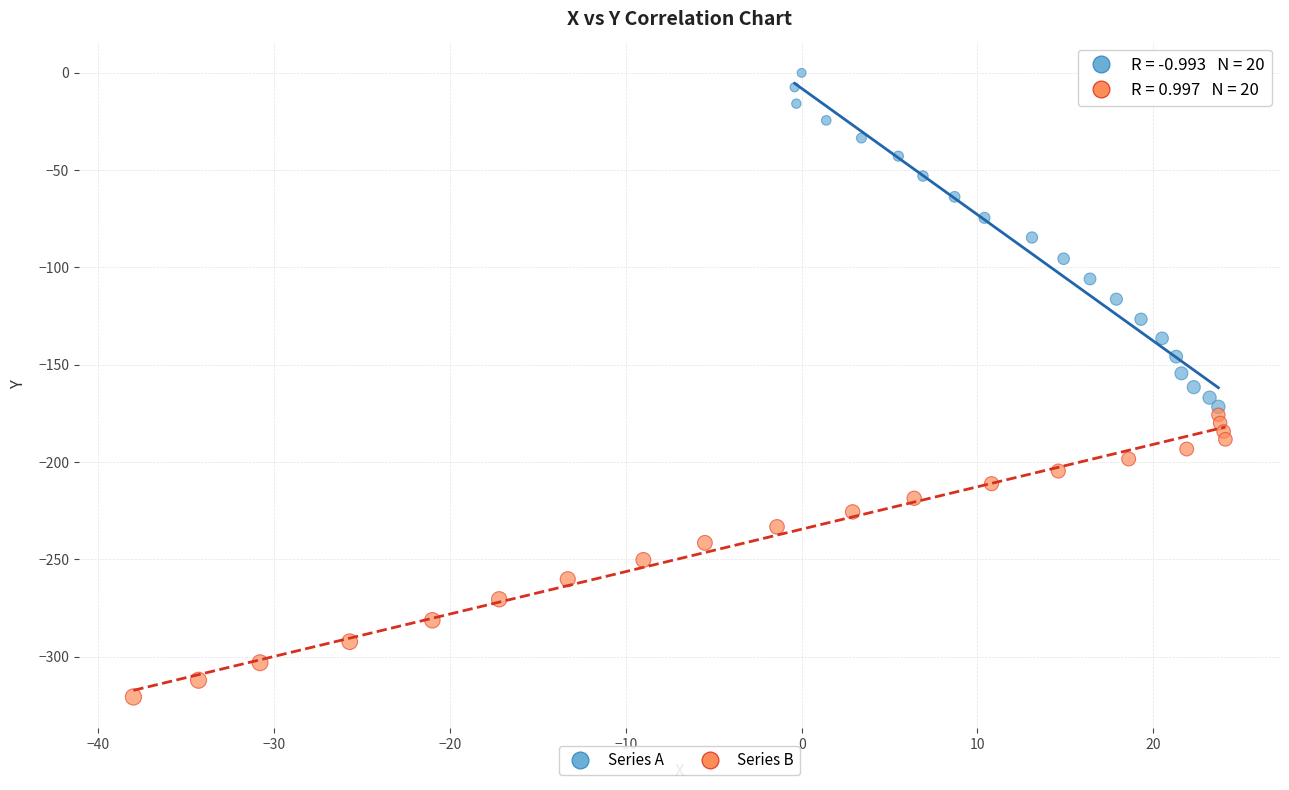

What are all the series names shown in the legend?

Series A, Series B